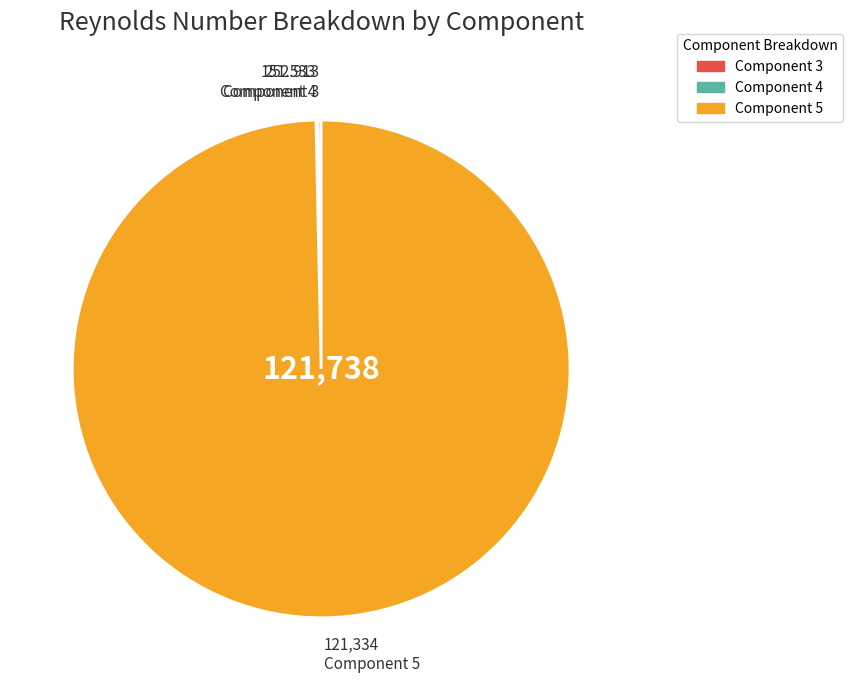

Which category has the biggest portion of the pie?

Component 5